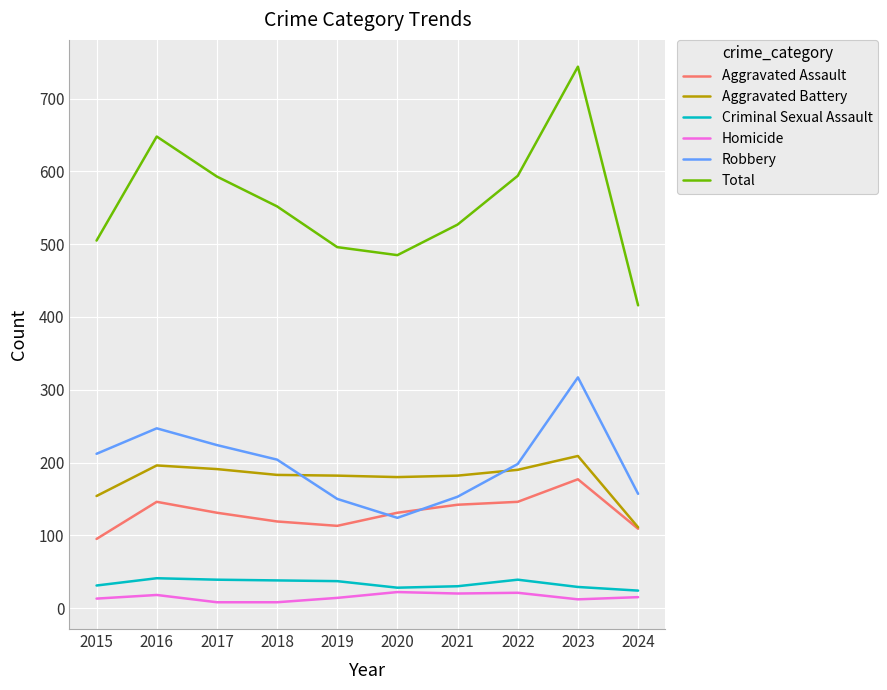

At 2021, list the series in order from largest to smallest.

Total, Aggravated Battery, Robbery, Aggravated Assault, Criminal Sexual Assault, Homicide